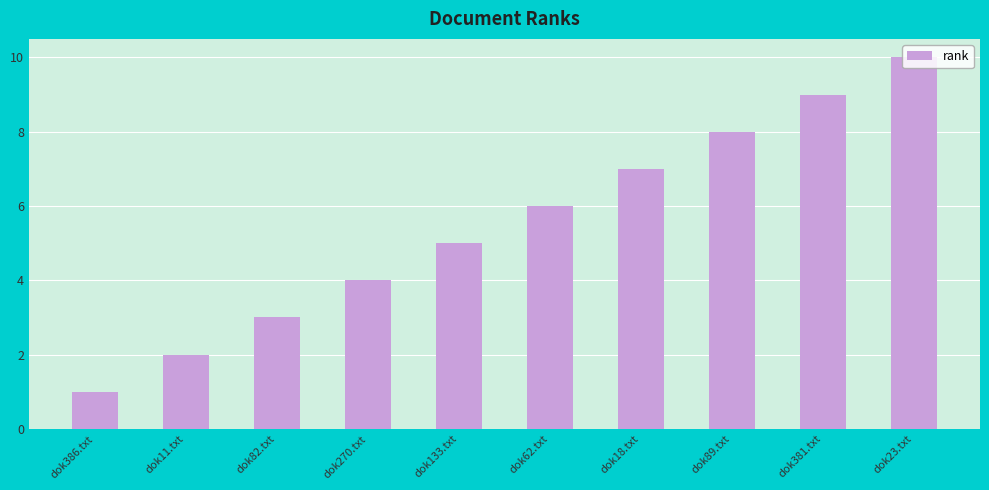

List the labels in order of value, smallest first.

dok386.txt, dok11.txt, dok82.txt, dok270.txt, dok133.txt, dok62.txt, dok18.txt, dok89.txt, dok381.txt, dok23.txt